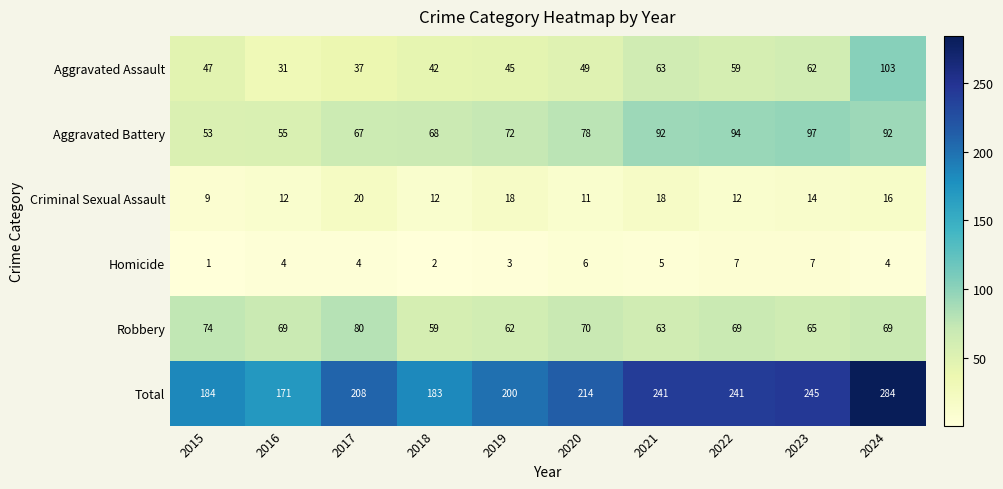

At 2019, list the series in order from smallest to largest.

Homicide, Criminal Sexual Assault, Aggravated Assault, Robbery, Aggravated Battery, Total